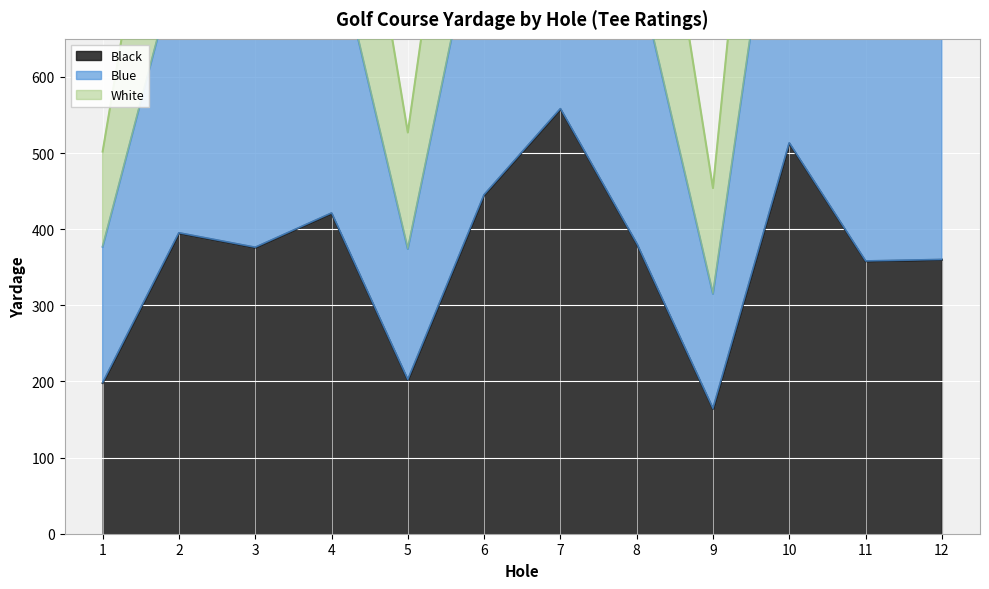

What is the total value across all series at 11?

2034